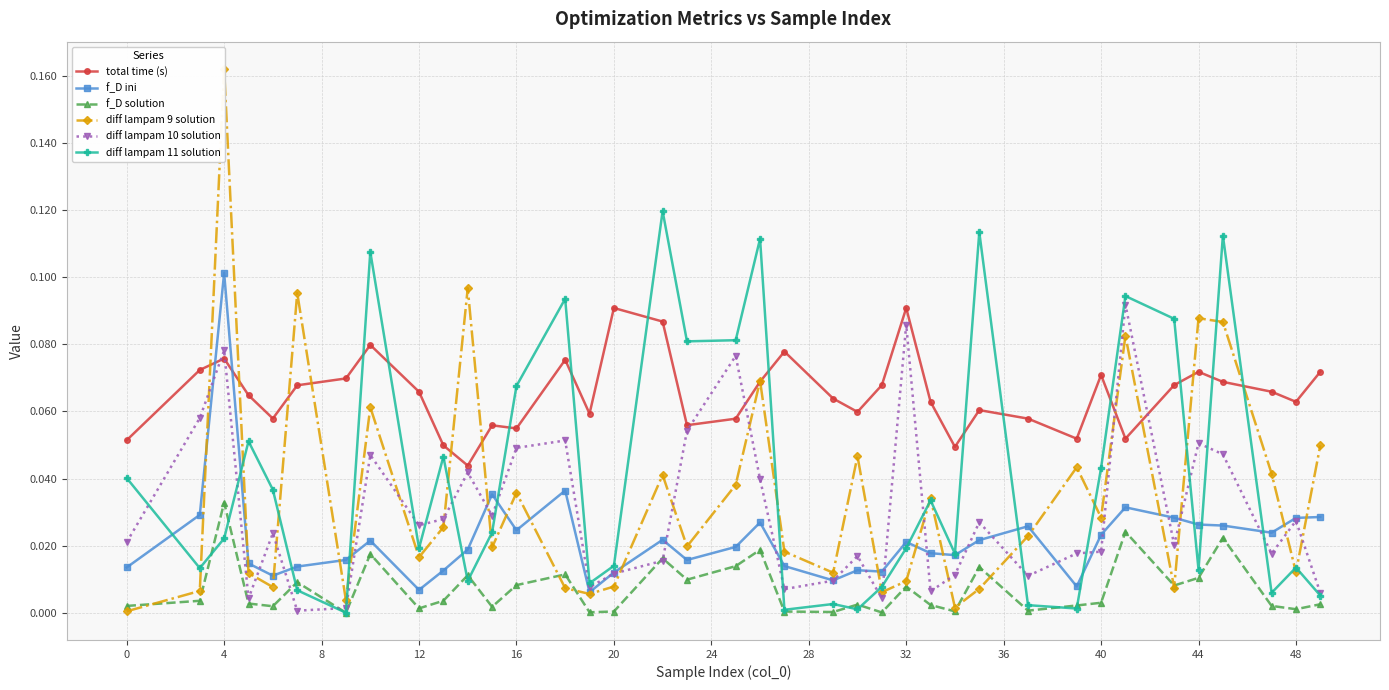

True or false: diff lampam 10 solution has more than 1 interior local peaks.

True